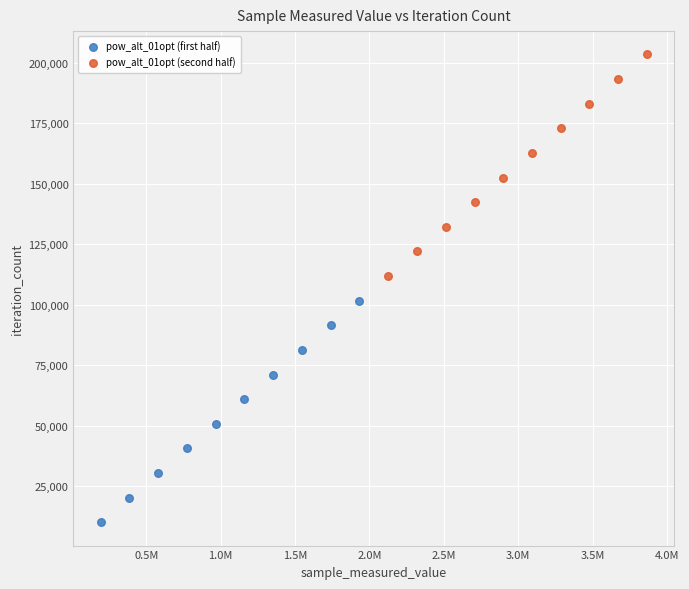

Which series contains the lowest Y value?

pow_alt_01opt (first half)